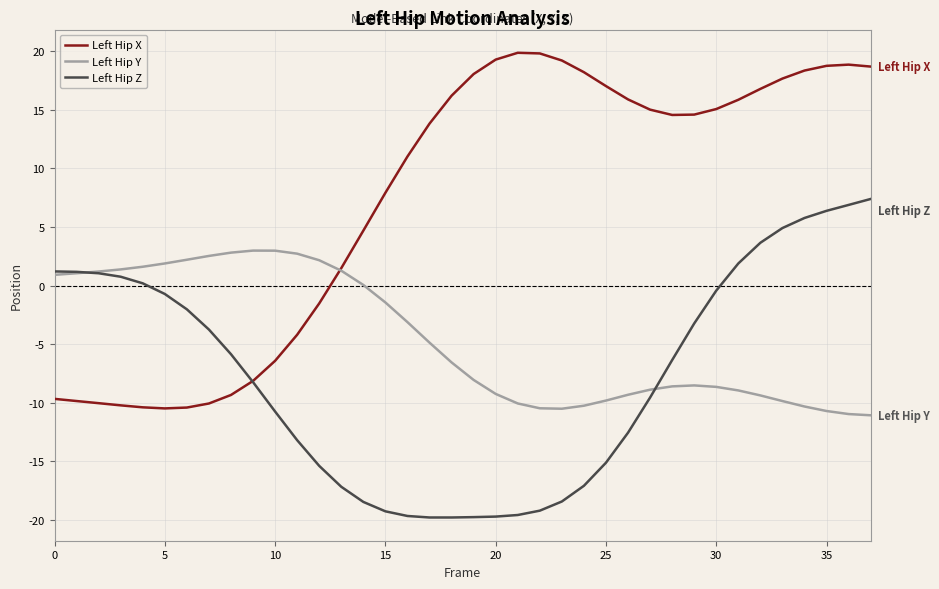

What is the minimum value shown in the chart?

-19.8